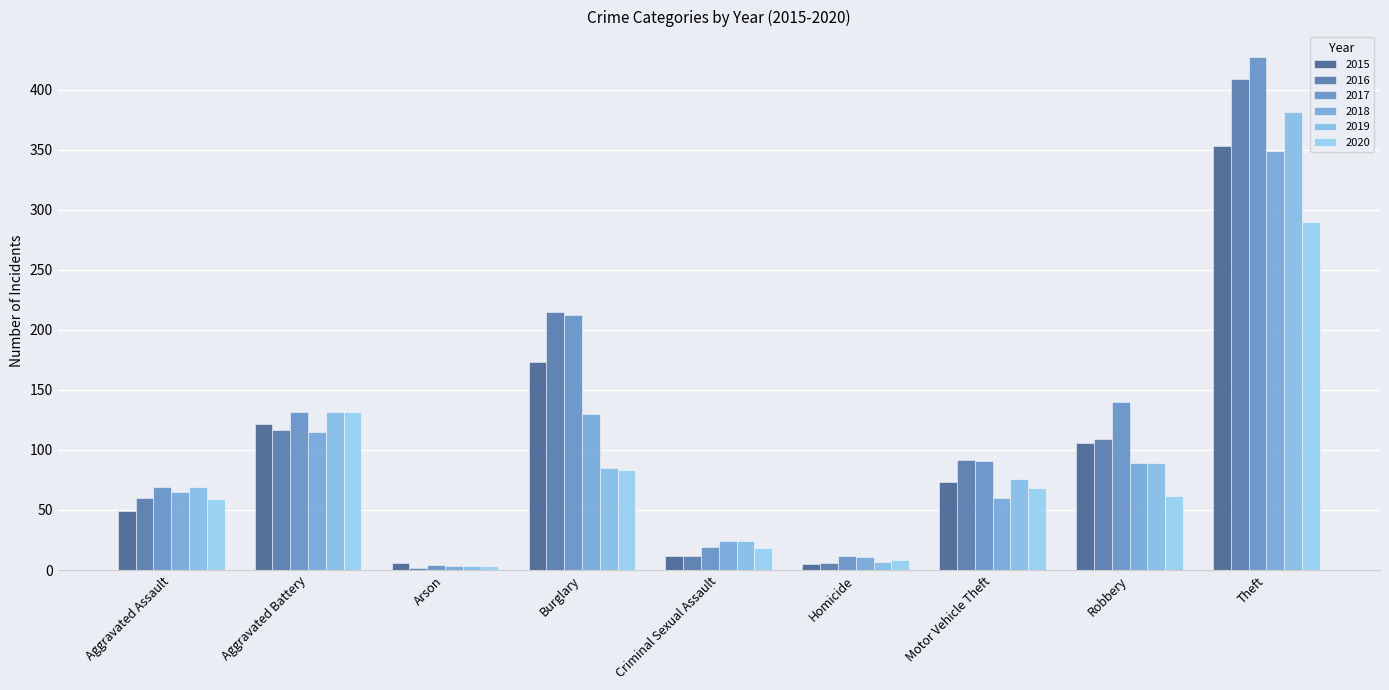

What is the sum of the 2016 values at Aggravated Assault and Robbery?

169